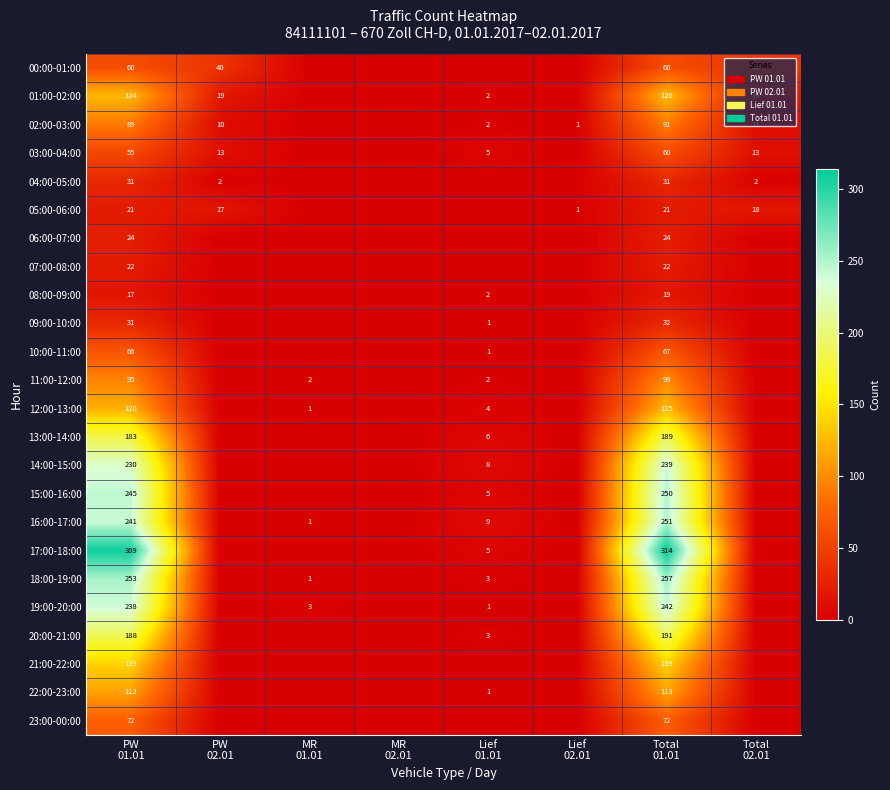

Is it true that 16:00-17:00 equals 0 at PW 02.01?

True